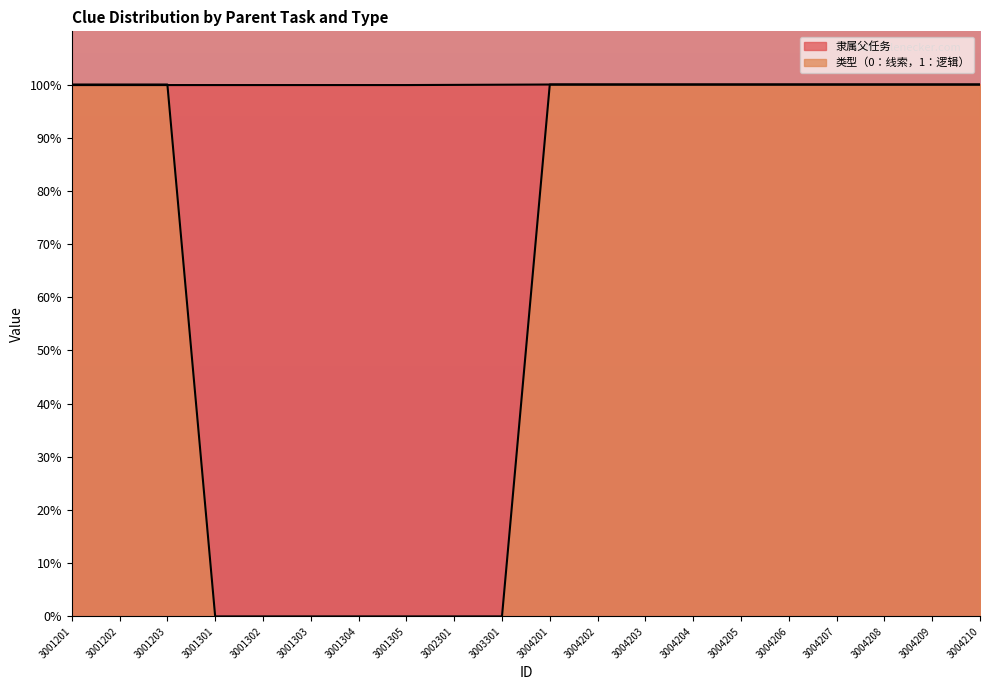

What are all the series names shown in the legend?

隶属父任务, 类型（0：线索，1：逻辑）